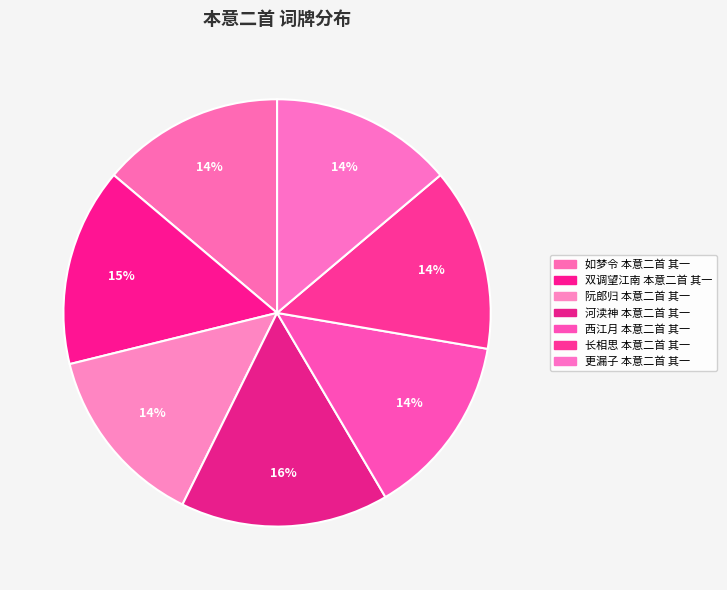

What is the ratio of the value at 西江月 本意二首 其一 to the value at 河渎神 本意二首 其一?

0.9